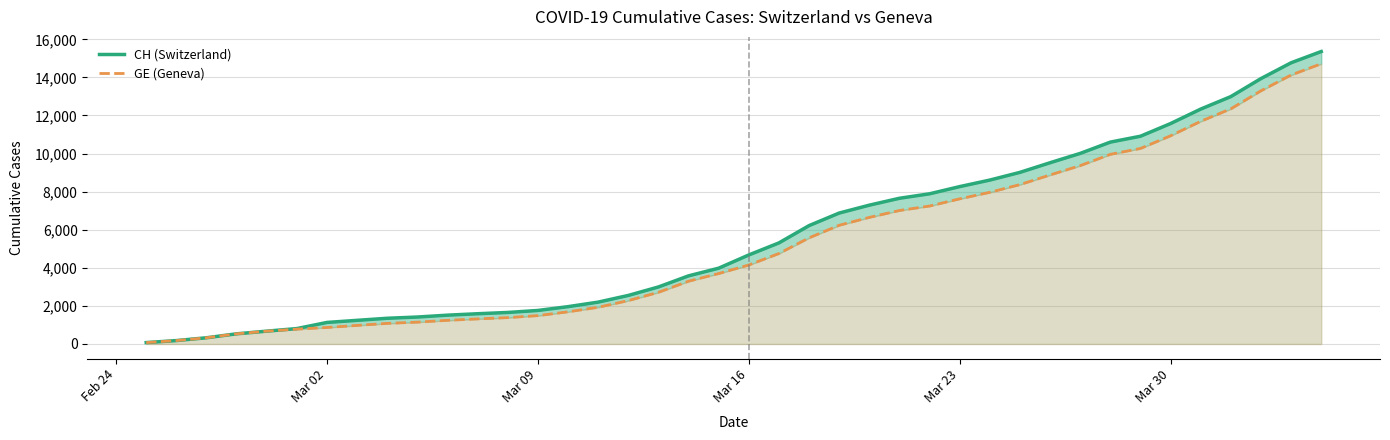

Count the number of data series in this chart.

2